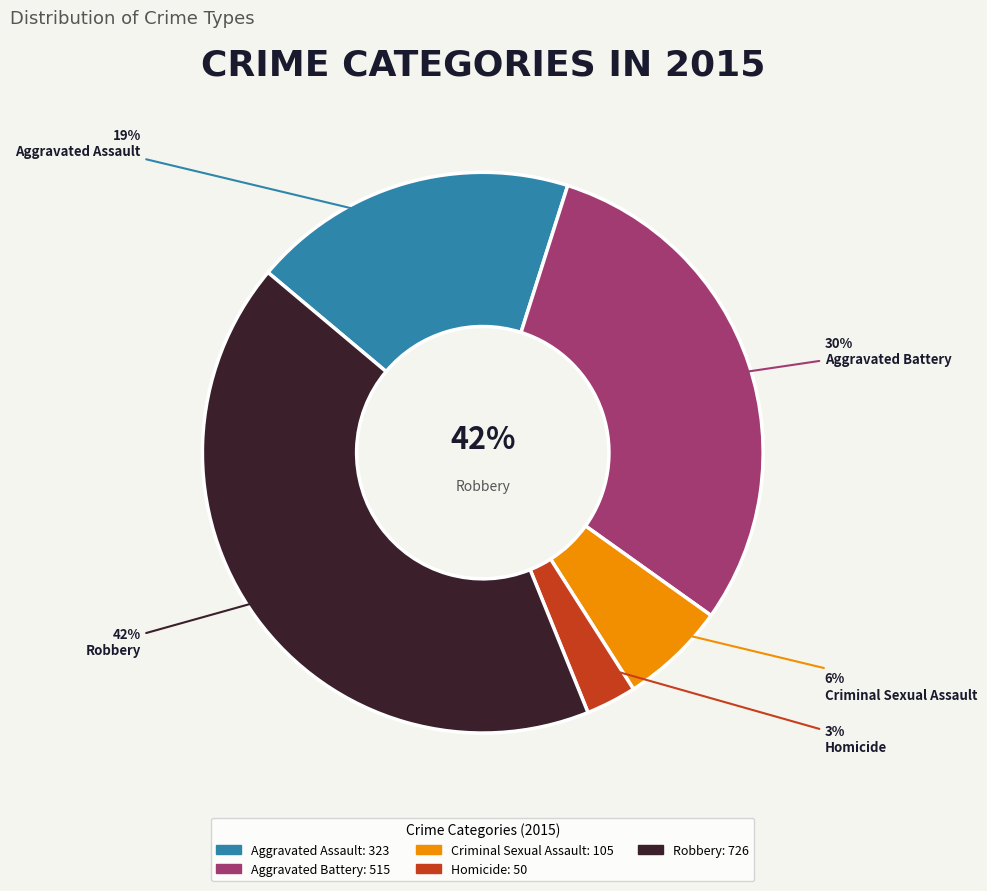

To the nearest percent, what is the difference between the Criminal Sexual Assault and Robbery slice percentages?

36%